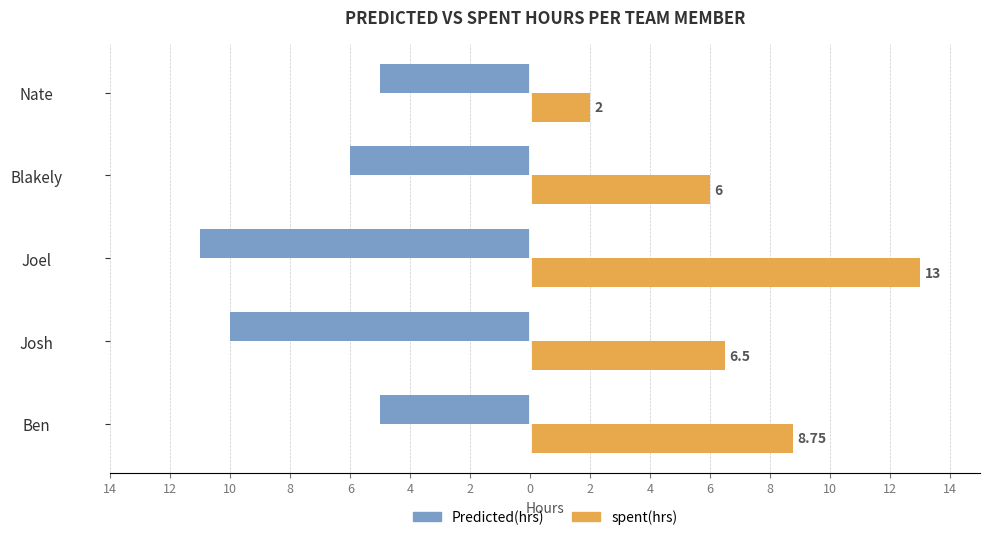

What are all the series names shown in the legend?

Predicted(hrs), spent(hrs)